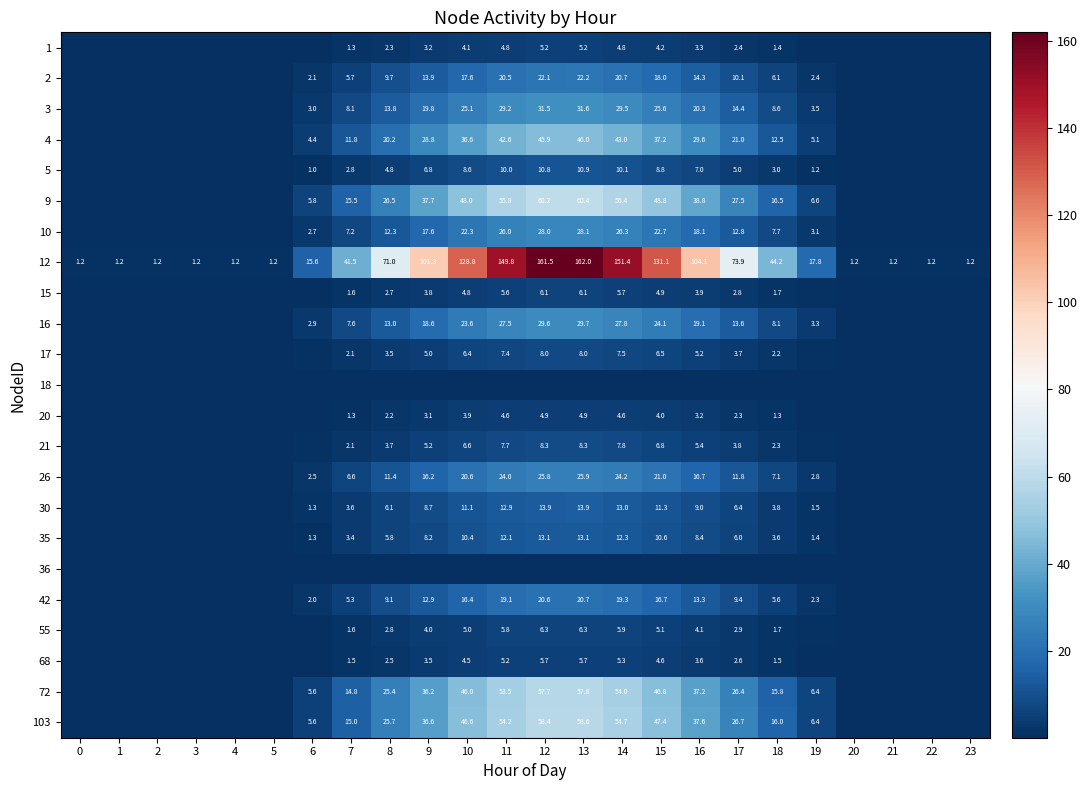

Which series has the widest spread of values?

12